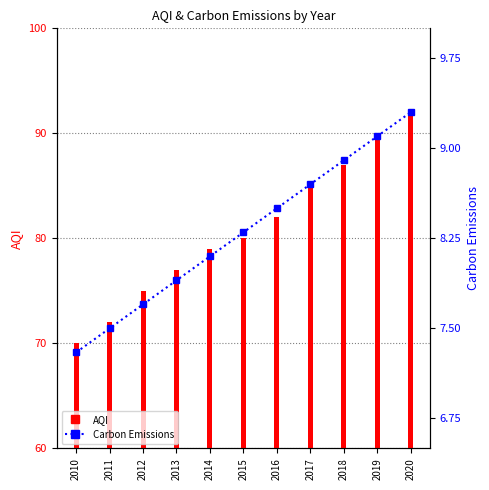

How many values in the AQI series are below 80?

5